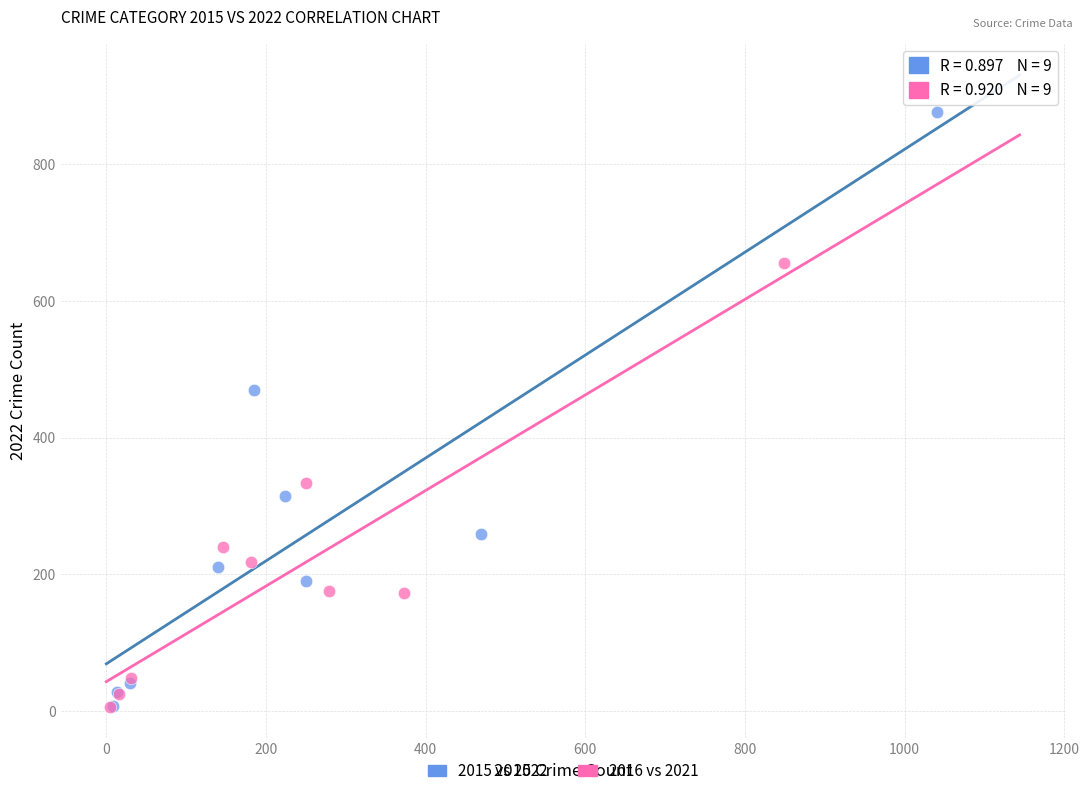

Which series reaches the maximum Y coordinate?

2015 vs 2022